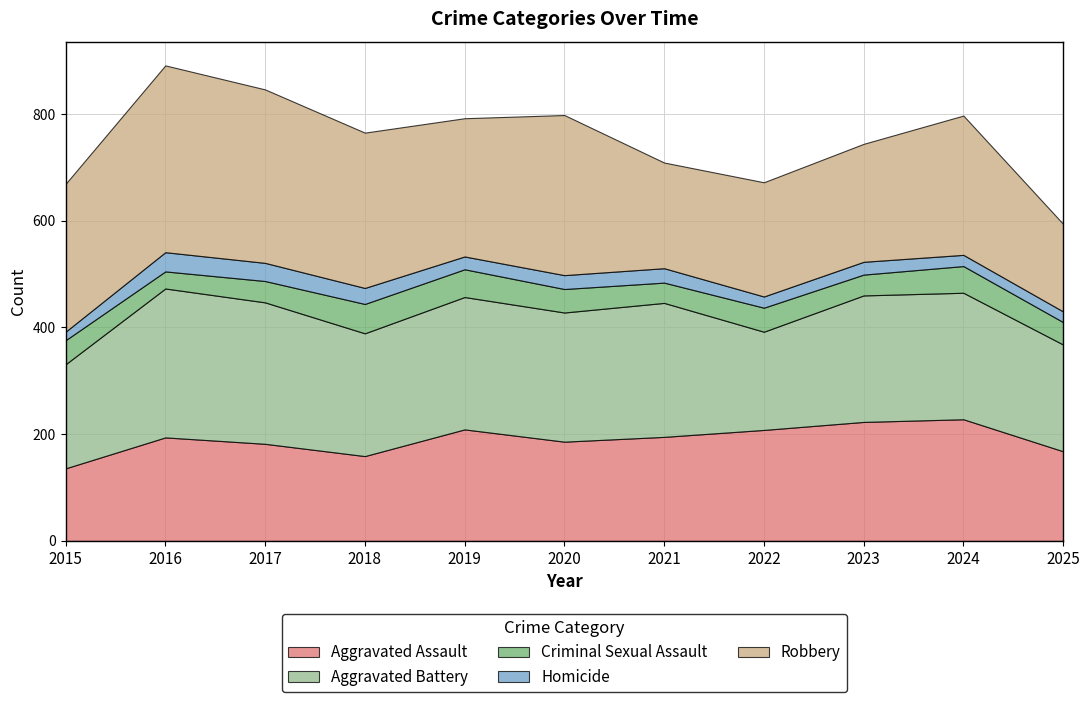

Reading left to right, extract all data points from this chart.

Aggravated Assault: 2015=136	2016=194	2017=182	2018=159	2019=209	2020=186	2021=195	2022=208	2023=223	2024=228	2025=168
Aggravated Battery: 2015=195	2016=279	2017=265	2018=230	2019=248	2020=242	2021=251	2022=184	2023=237	2024=237	2025=200
Criminal Sexual Assault: 2015=45	2016=32	2017=40	2018=55	2019=52	2020=44	2021=38	2022=45	2023=39	2024=50	2025=42
Homicide: 2015=16	2016=36	2017=34	2018=30	2019=24	2020=26	2021=27	2022=21	2023=24	2024=21	2025=20
Robbery: 2015=277	2016=350	2017=325	2018=291	2019=259	2020=300	2021=198	2022=214	2023=221	2024=261	2025=164